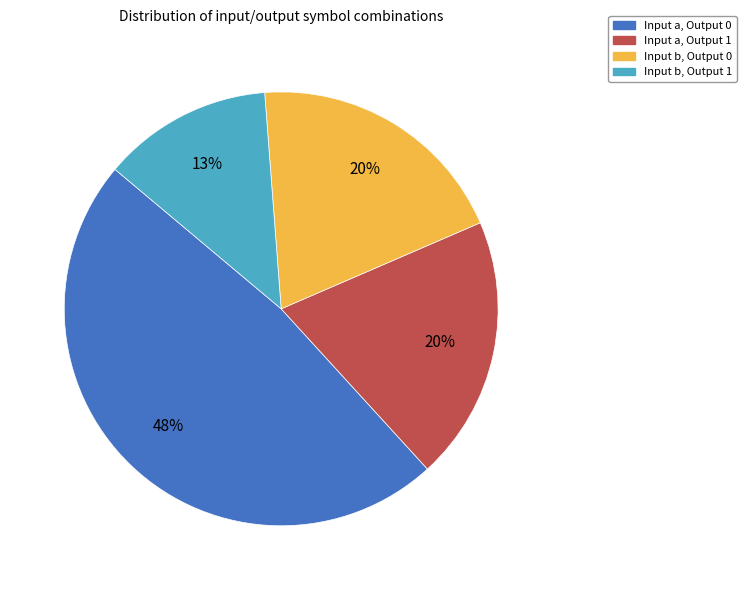

To the nearest percent, what is the average slice percentage?

25%